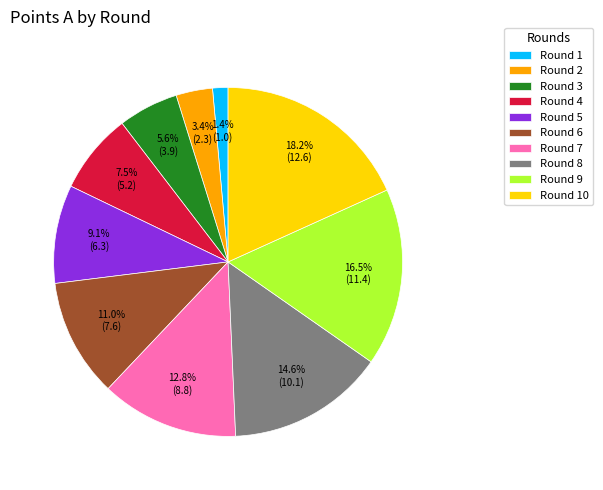

What is the smallest slice in the pie chart?

Round 1